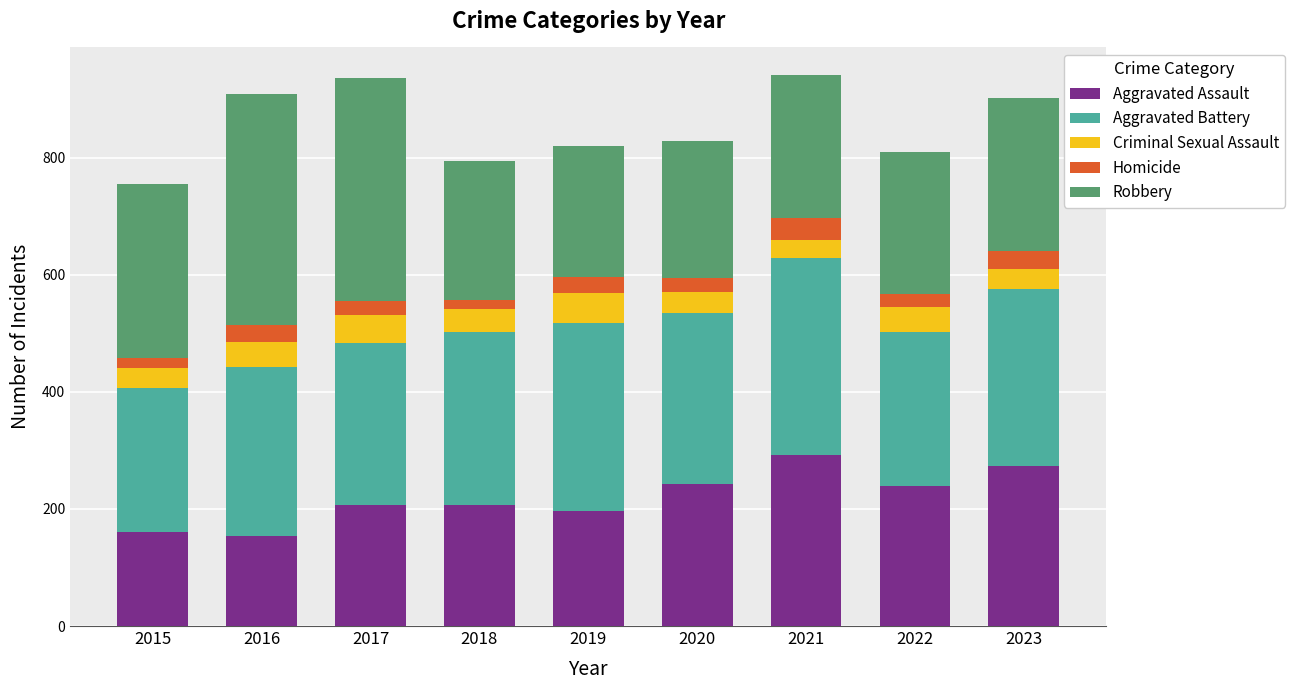

Are the bars horizontal?

No